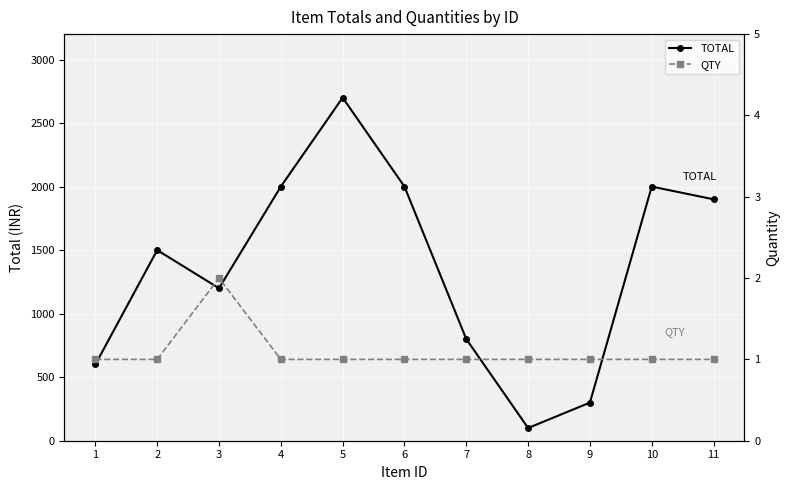

How many distinct data groups are displayed?

2